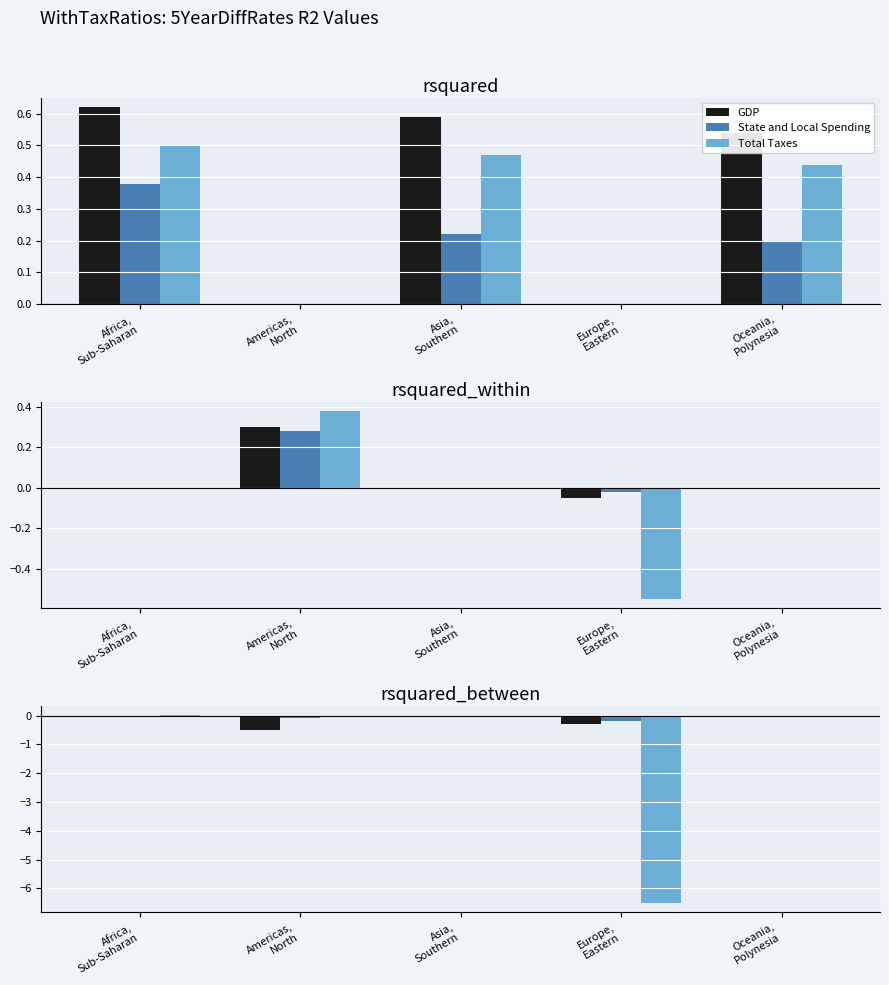

What are all the series names shown in the legend?

GDP, State and Local Spending, Total Taxes